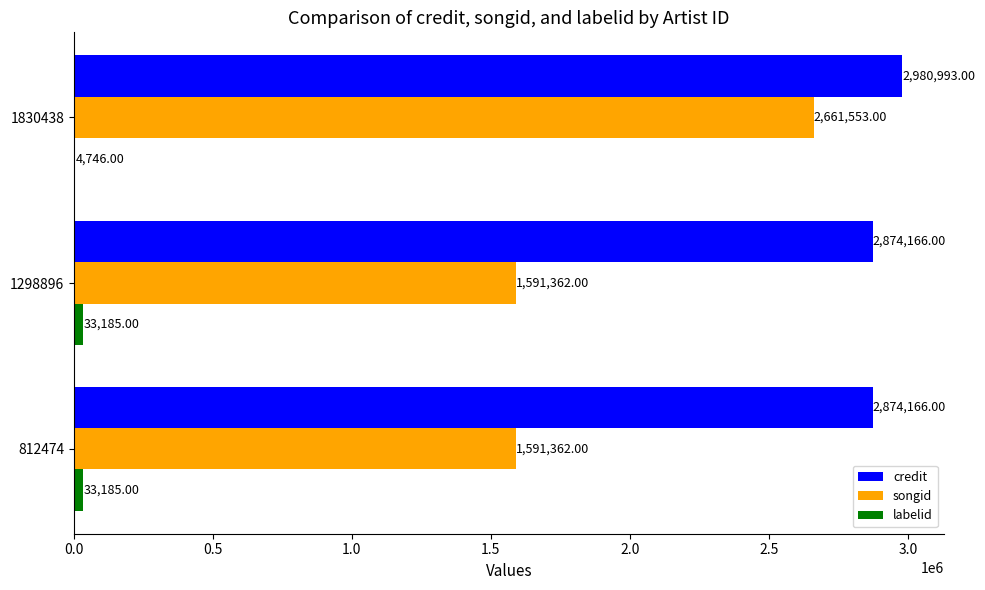

Between 812474 and 1830438, which series saw the biggest shift?

songid